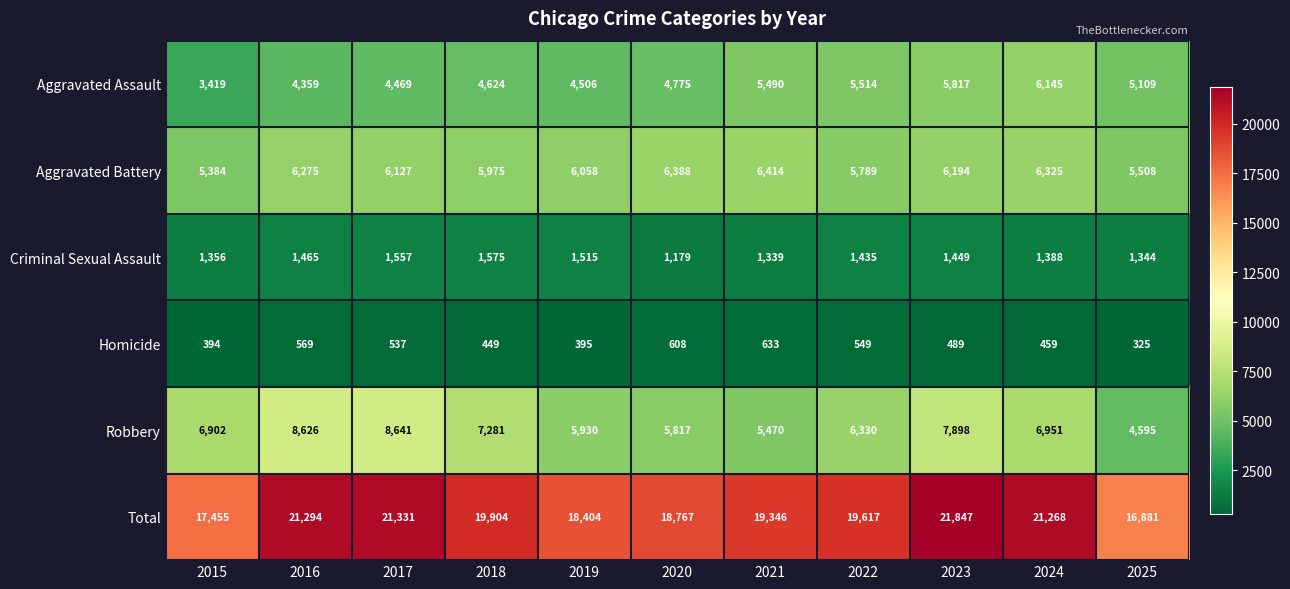

At which label does Aggravated Battery first exceed 6127?

2016